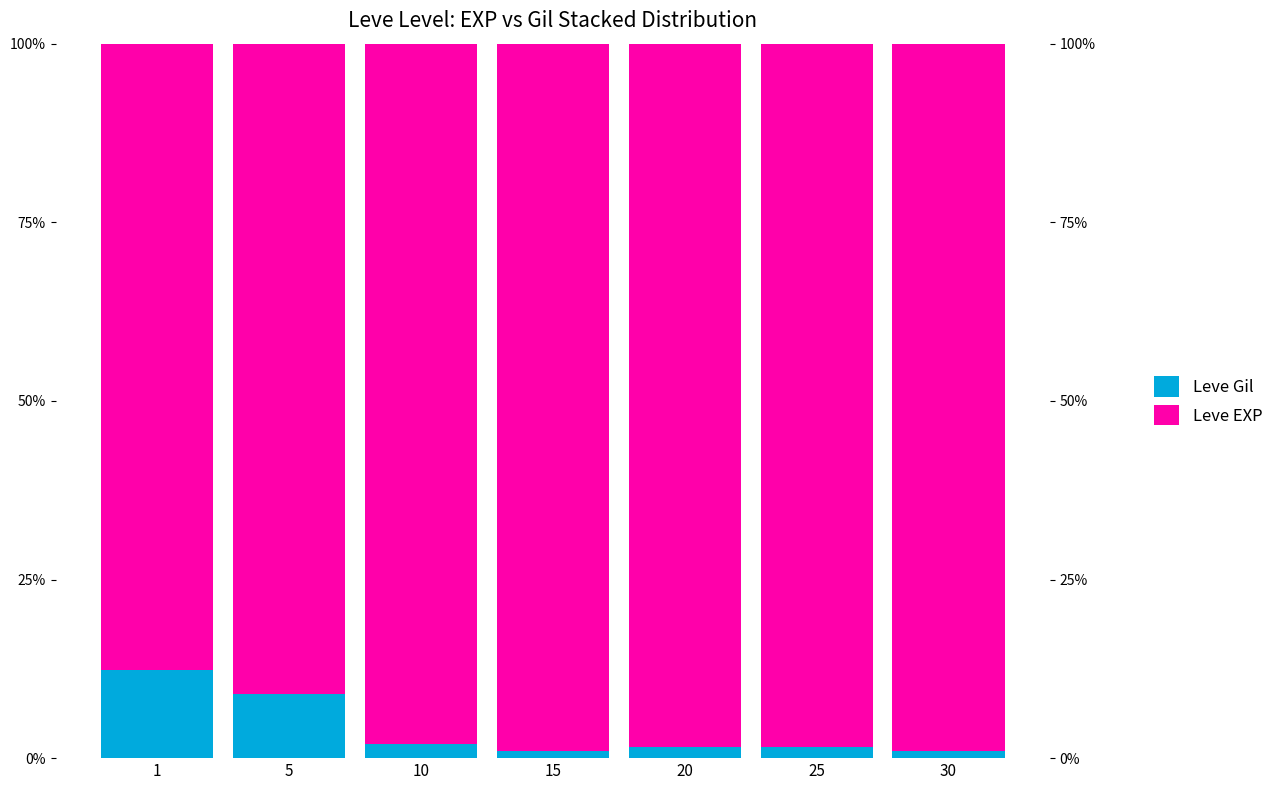

Reading right to left, what are all the values shown in this chart?

Leve Gil: 1.1	1.6	1.6	1.0	1.9	9.0	12.4
Leve EXP: 98.9	98.4	98.4	99.0	98.1	91.0	87.6